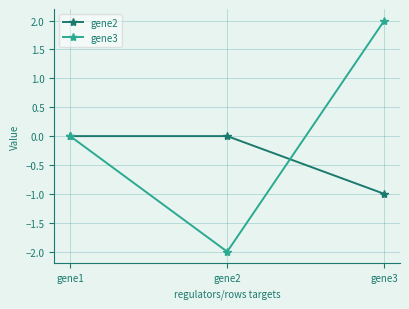

Between gene2 and gene3, which series saw the biggest shift?

gene3